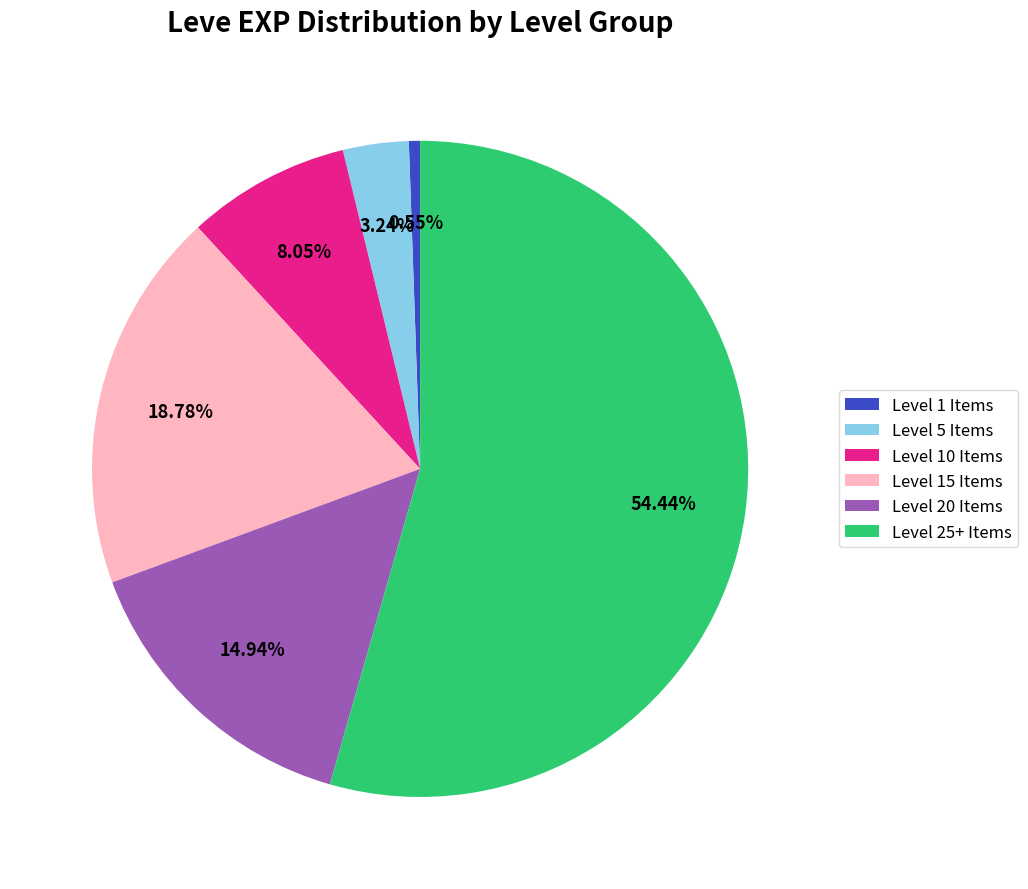

Rank the categories by value from highest to lowest.

Level 25+ Items, Level 15 Items, Level 20 Items, Level 10 Items, Level 5 Items, Level 1 Items